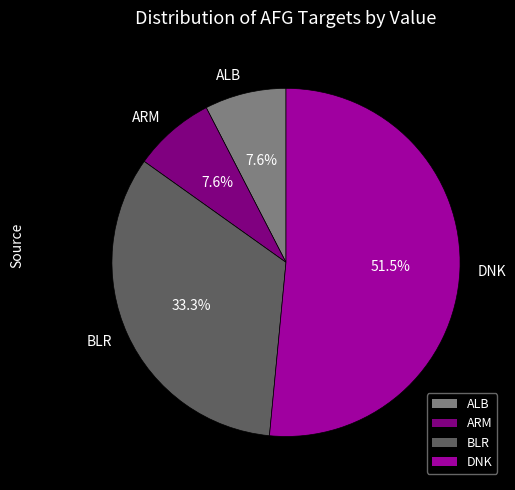

To the nearest percent, what portion does BLR represent?

33%